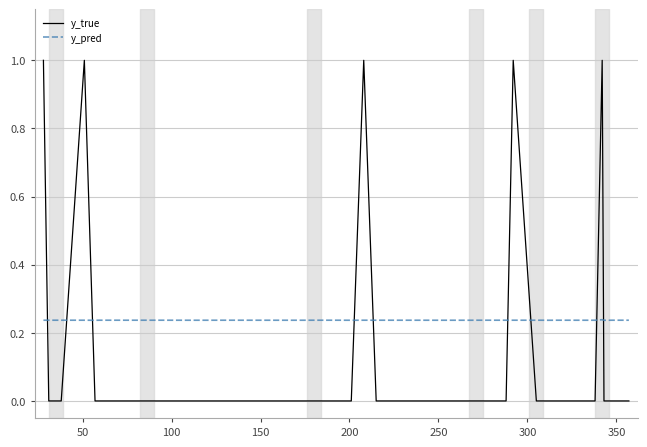

Which series has the largest range (max minus min)?

y_true